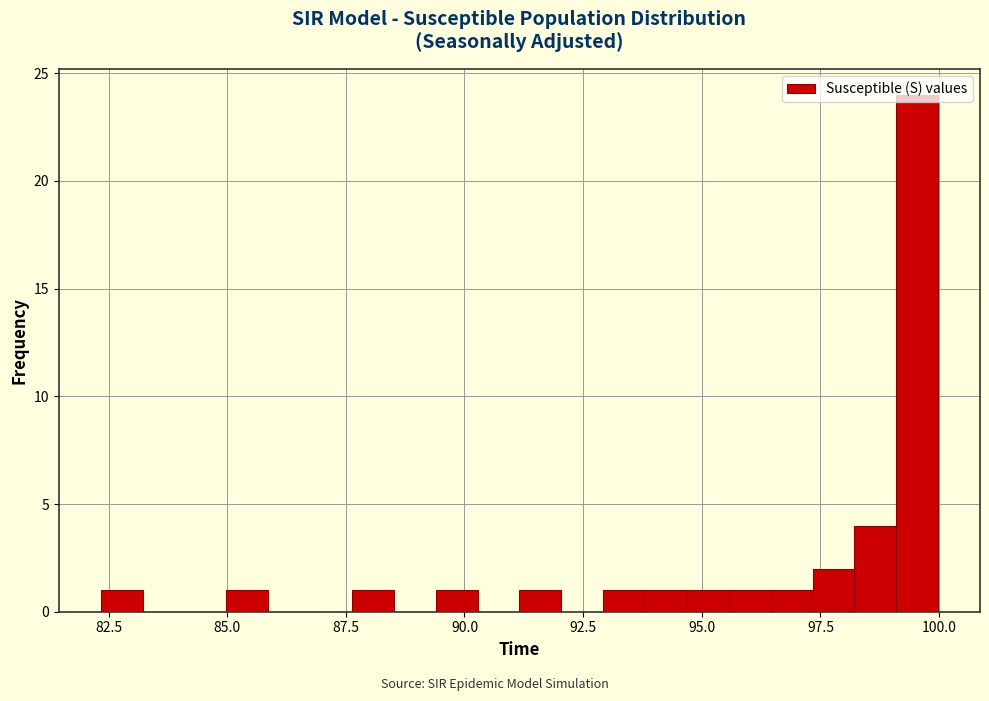

Around what value on the x-axis is the tallest bar? Give the approximate position of its centre, as read against the axis.

99.5